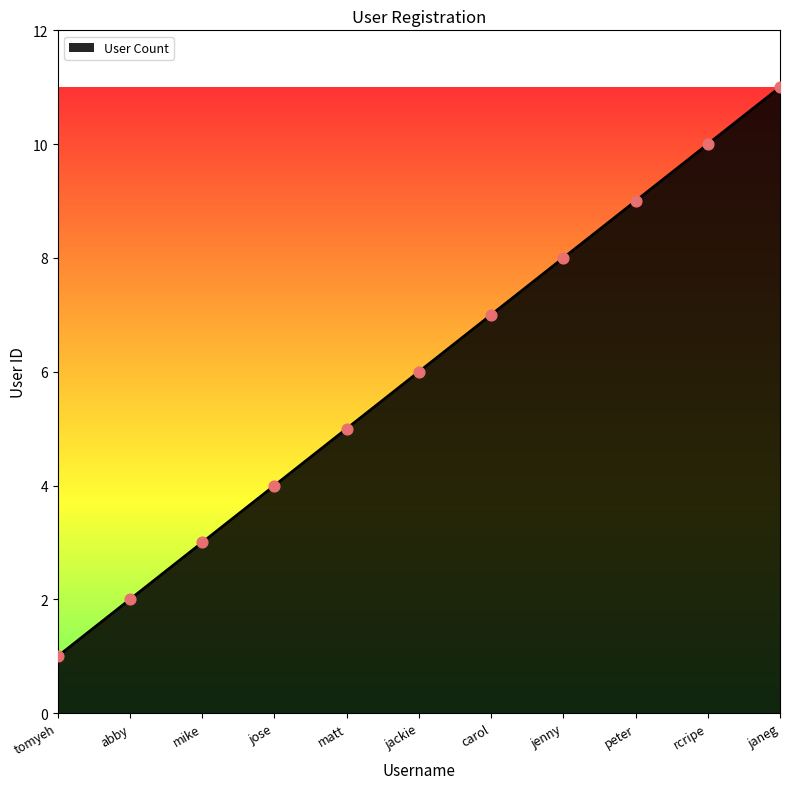

What is the change in value from abby to janeg?

+9